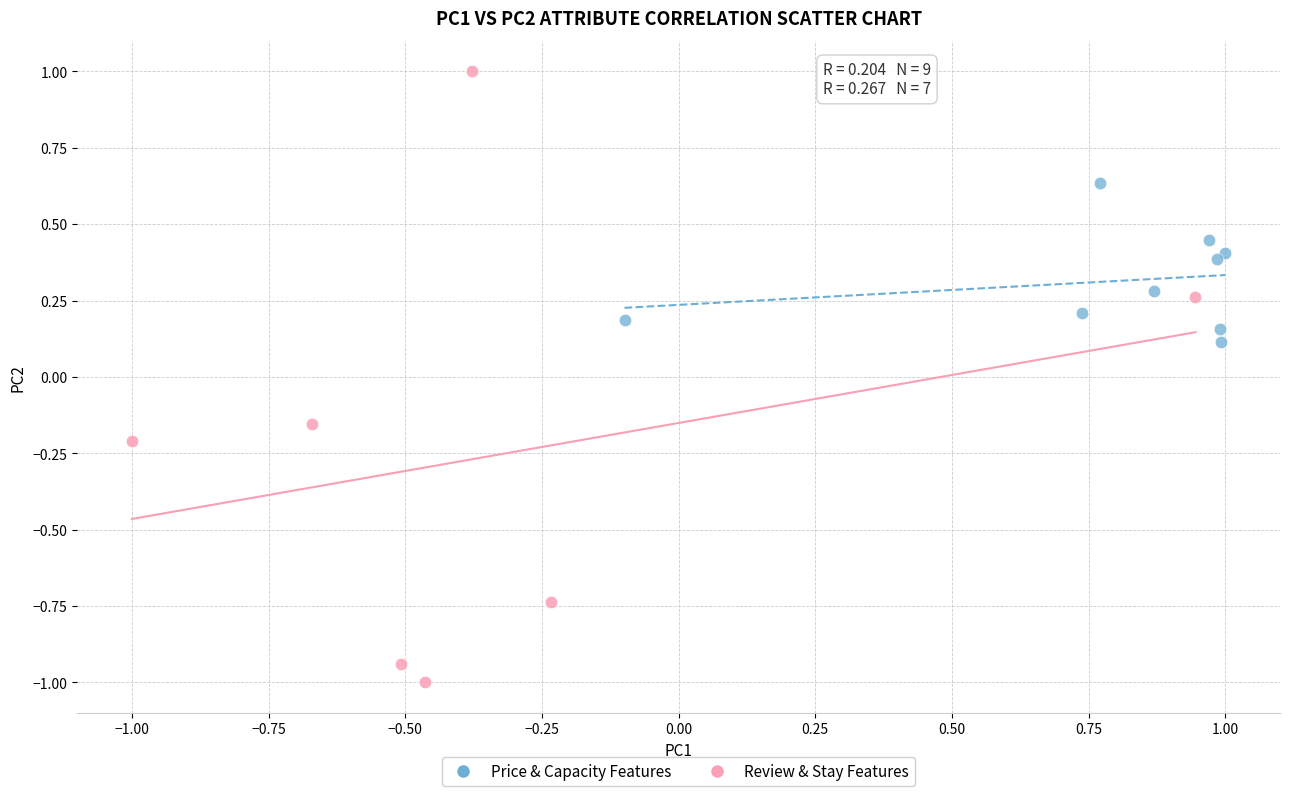

What are all the series names shown in the legend?

Price & Capacity Features, Review & Stay Features